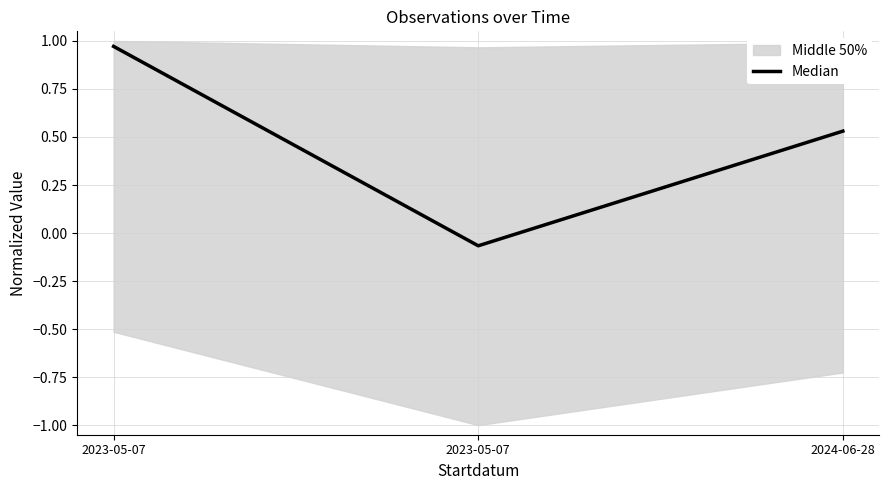

List the labels in order of value, smallest first.

2023-05-07, 2024-06-28, 2023-05-07